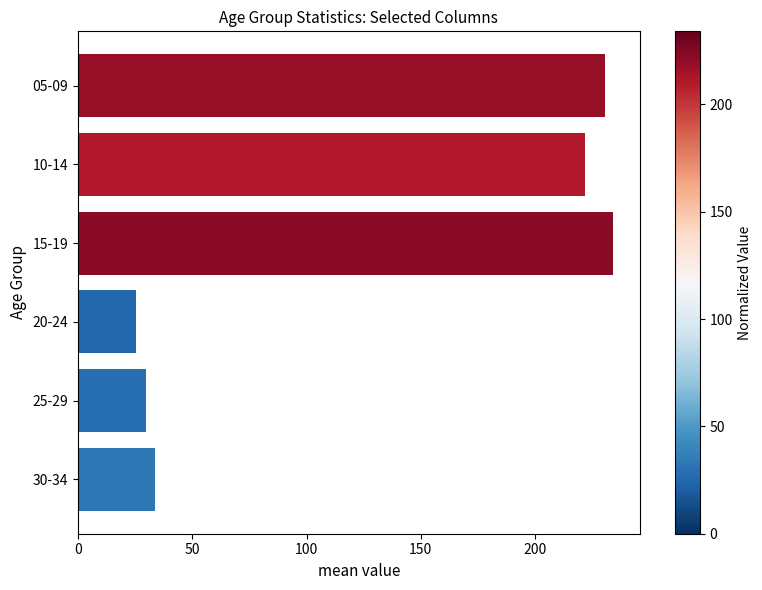

What is the difference between the maximum and minimum values?

208.6